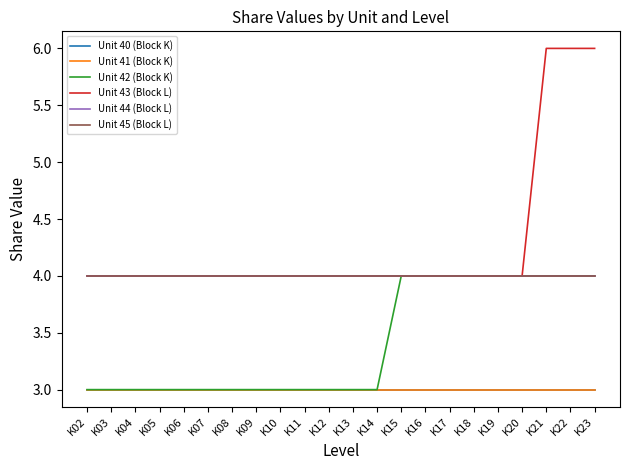

What is the value of the Unit 40 (Block K) point at the 4th from the left?

3